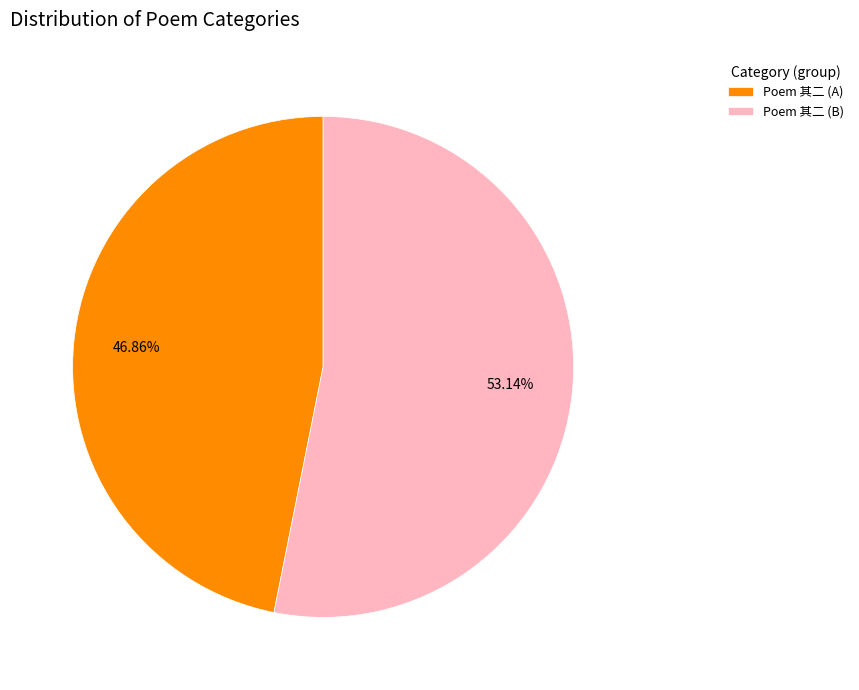

Is there a majority slice in this chart?

Yes